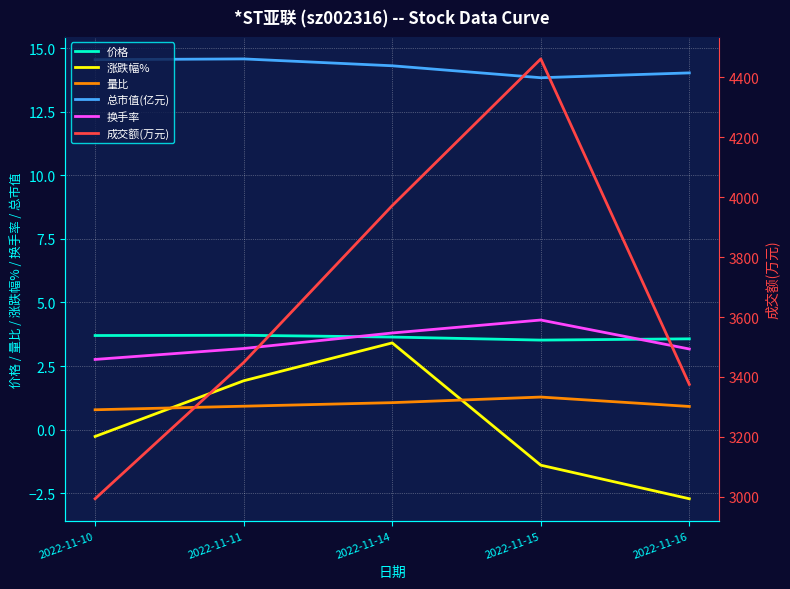

At how many categories does at least one series exceed 2781?

5